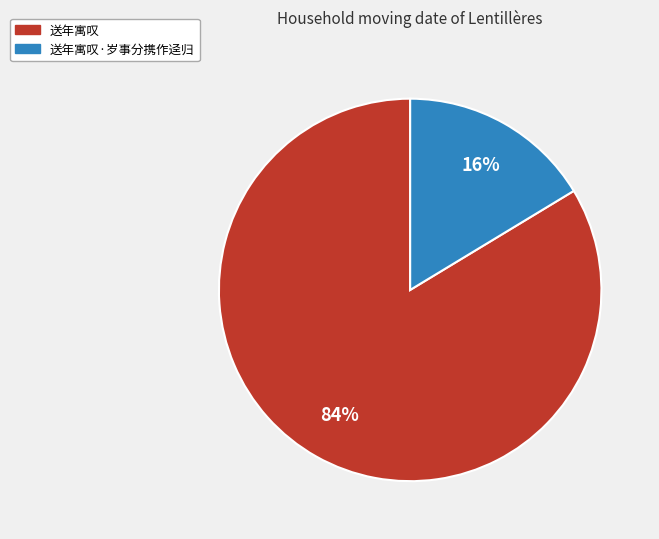

Rank the categories by value from highest to lowest.

送年寓叹, 送年寓叹·岁事分携作迳归